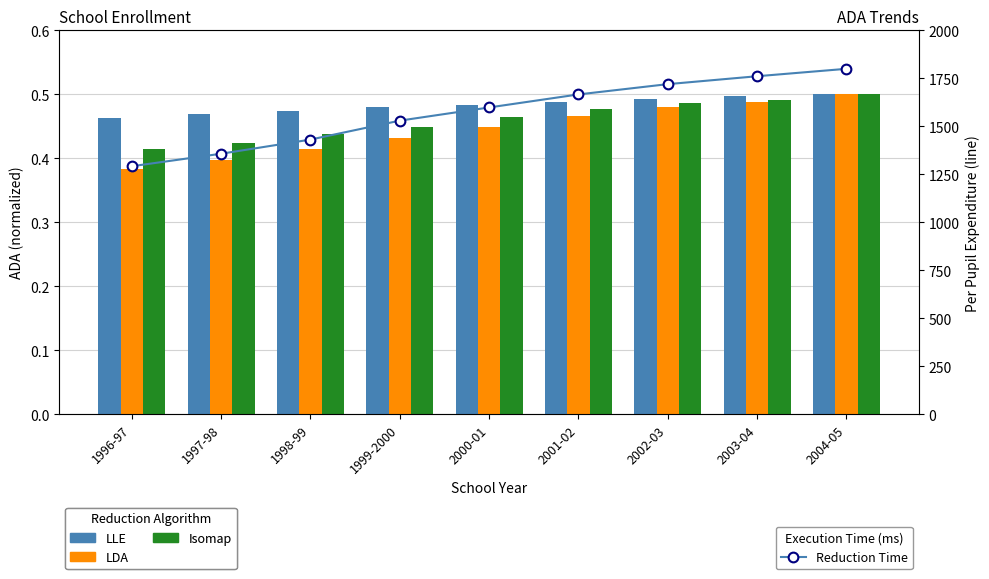

What is the approximate value of Reduction Time at 2003-04?

1761.3